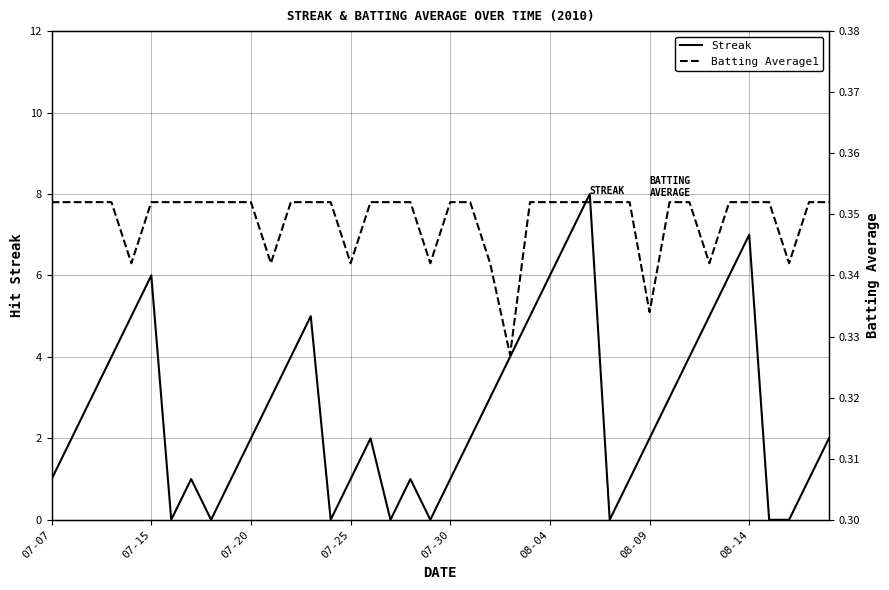

What is the maximum value for Streak?

8